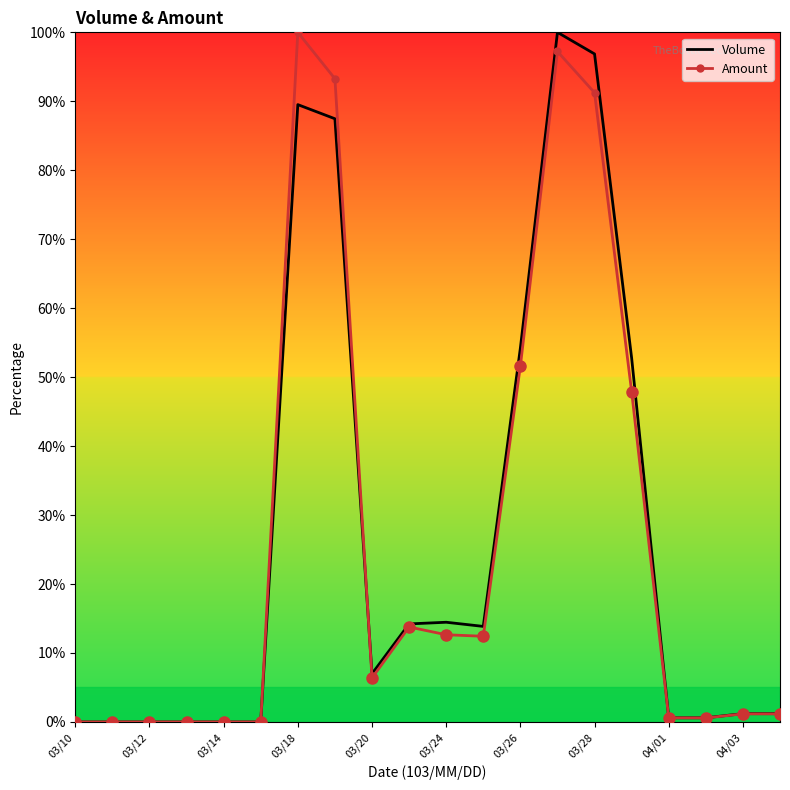

Count the number of categories in the chart.

20